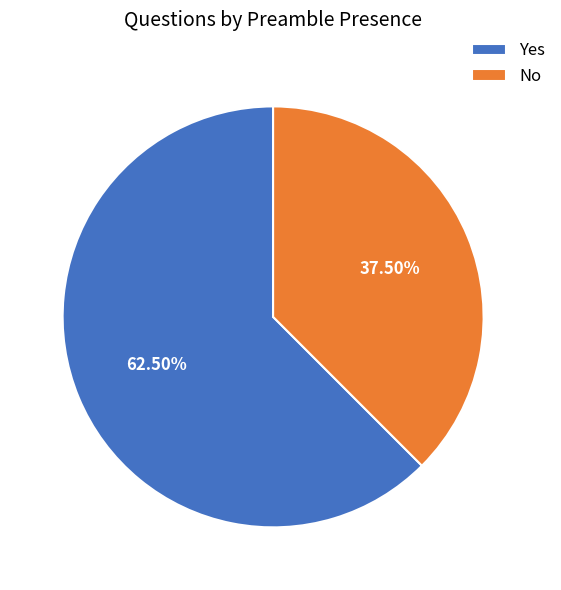

Approximately how many times larger is the value at No compared to Yes?

0.6